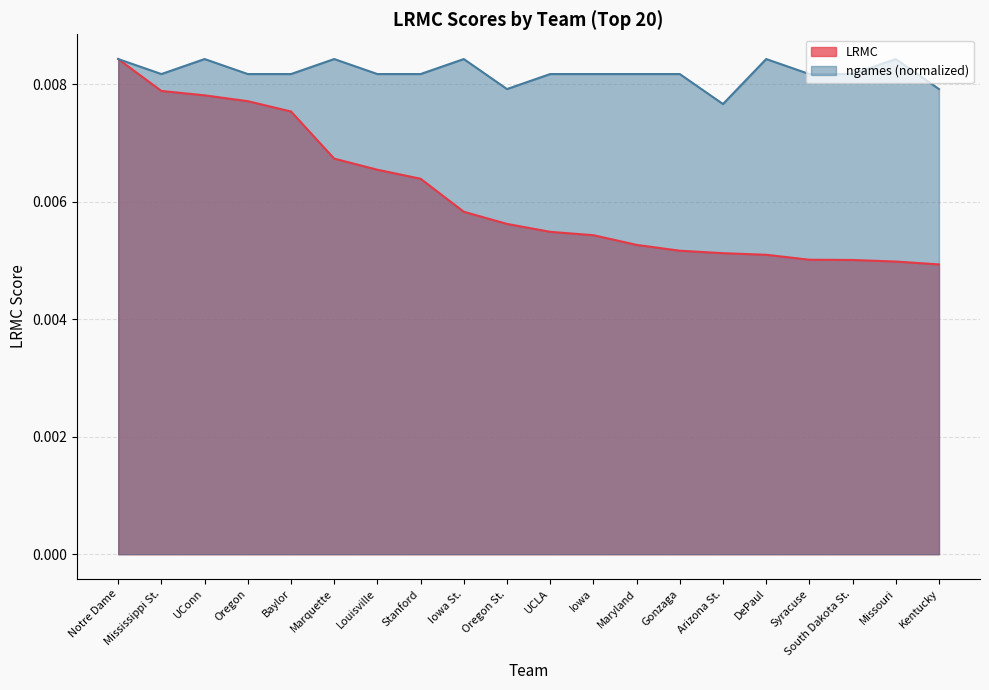

What is the label of the 20th point from the right?

Notre Dame